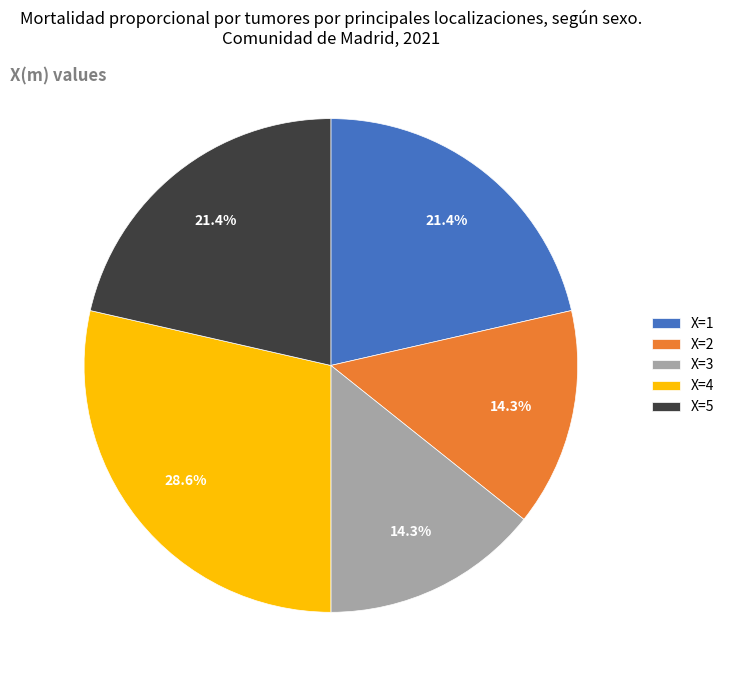

Does any single category account for the majority?

No